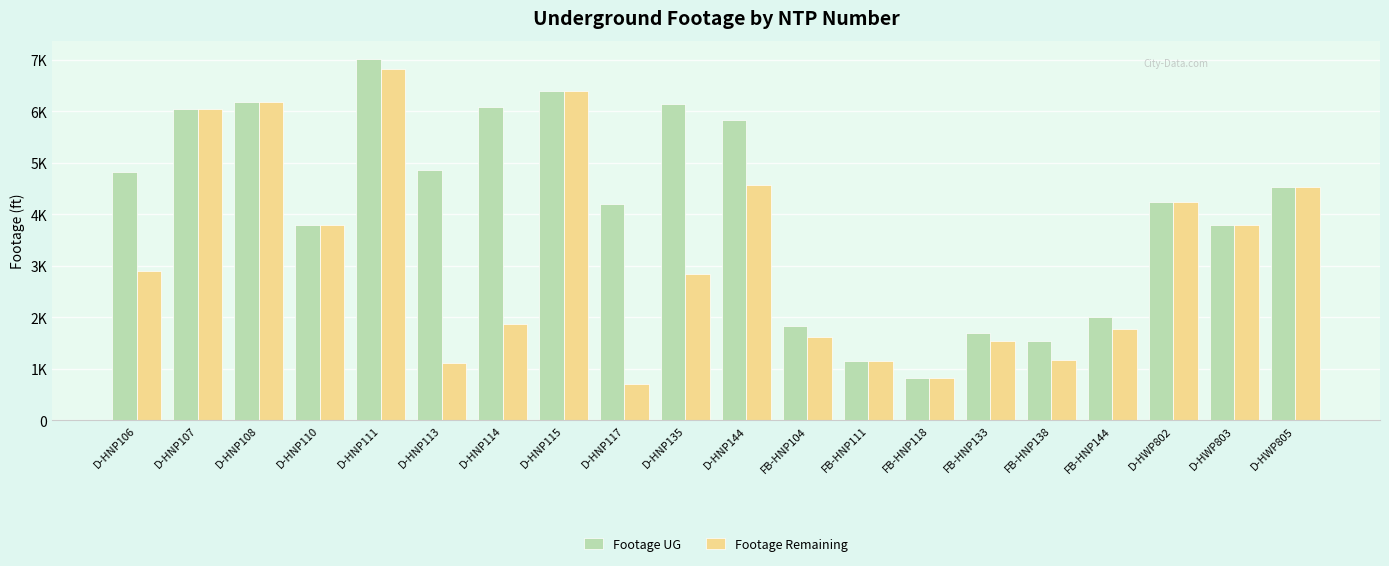

Rank the series by their maximum value, from lowest to highest.

Footage Remaining, Footage UG